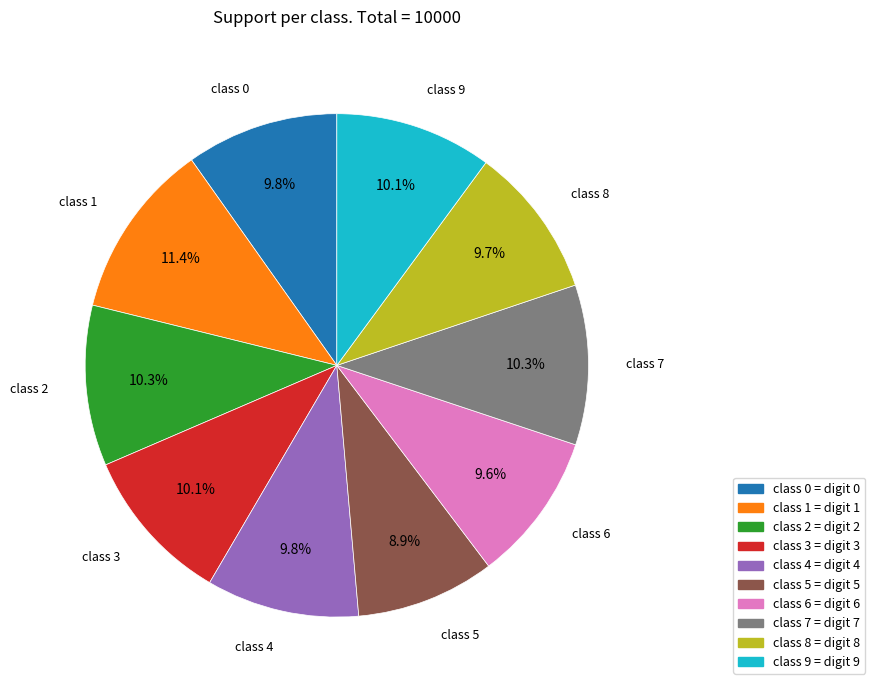

Is there any slice that represents more than half of the pie?

No